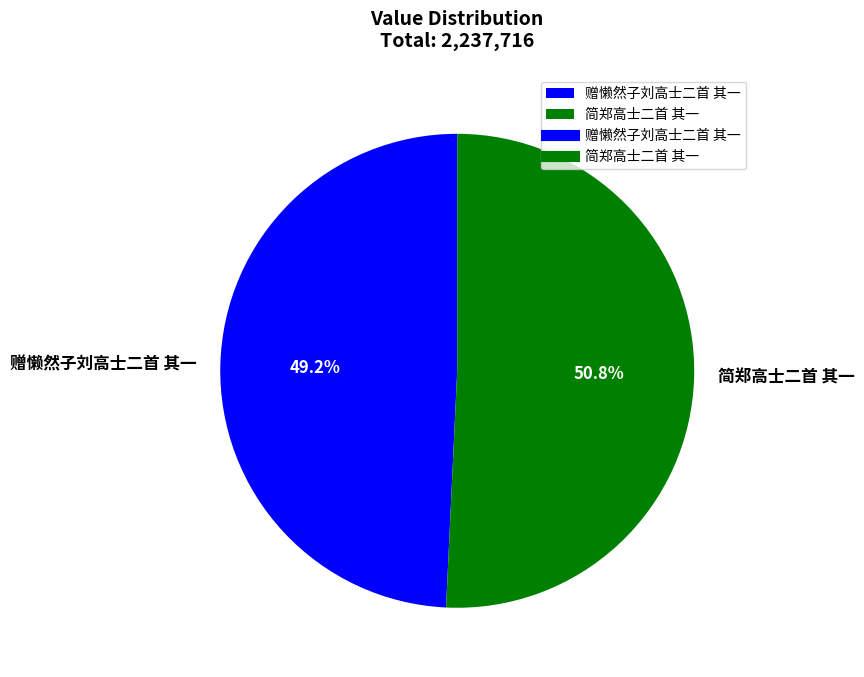

How many slices are in this pie chart?

2